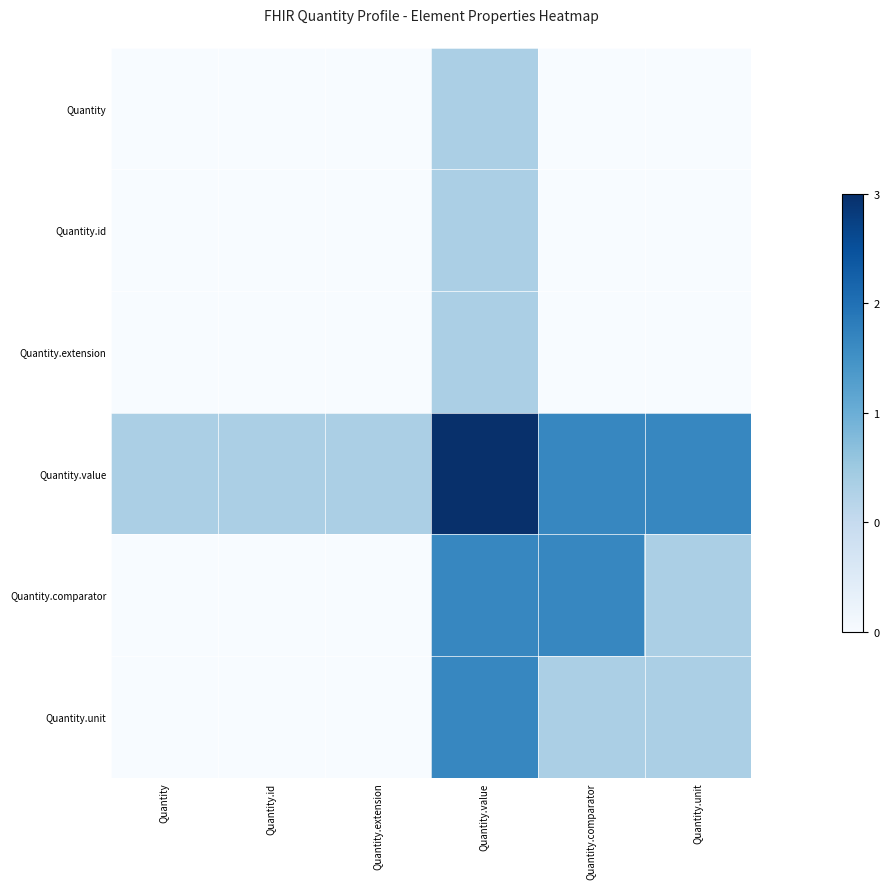

How many series are shown in this chart?

6